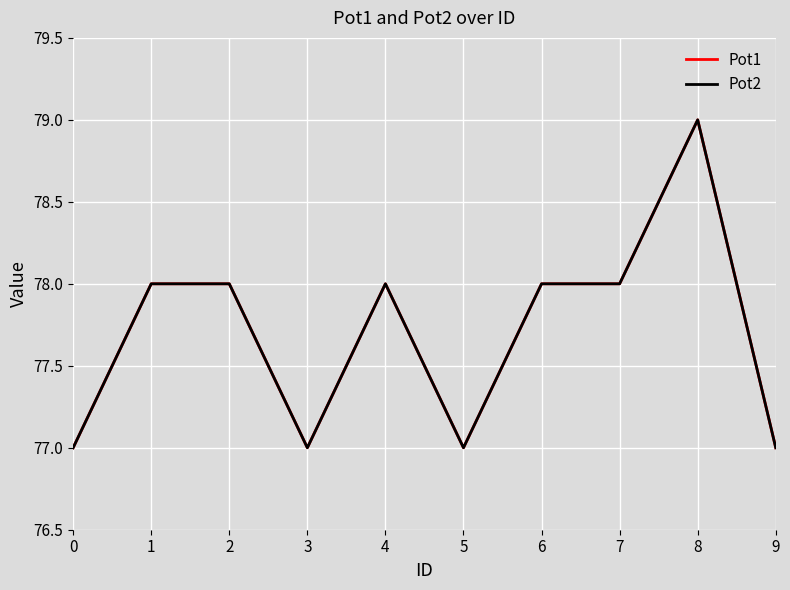

True or false: Pot2 and Pot1 intersect in this chart.

False